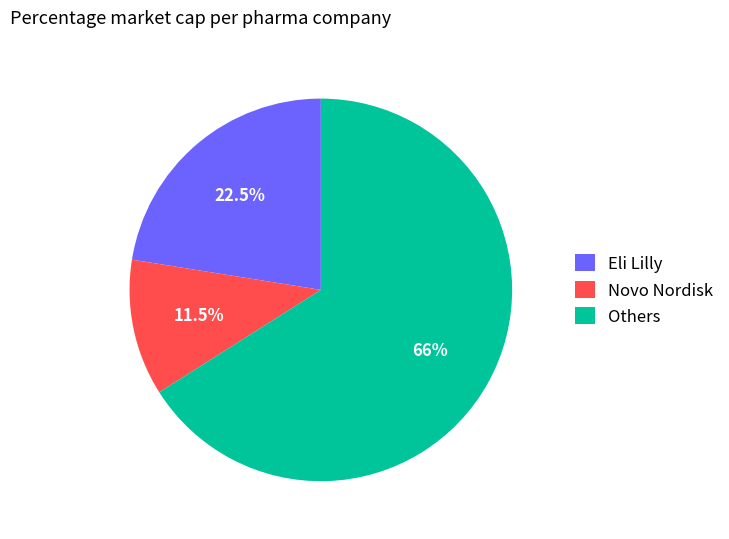

Combined, do Others and Eli Lilly account for over 50%?

Yes